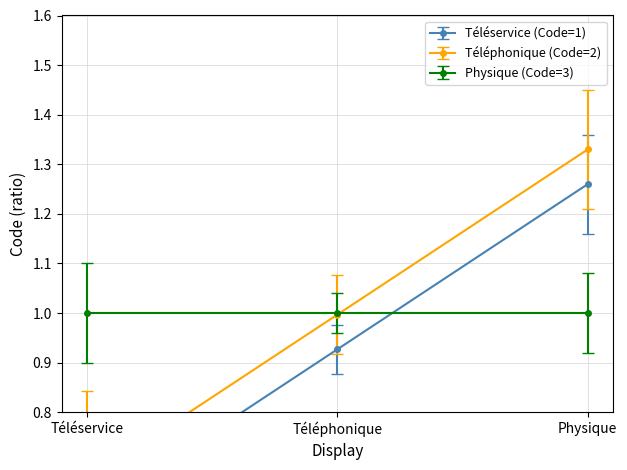

What is the label of the 2nd point from the left?

Téléphonique